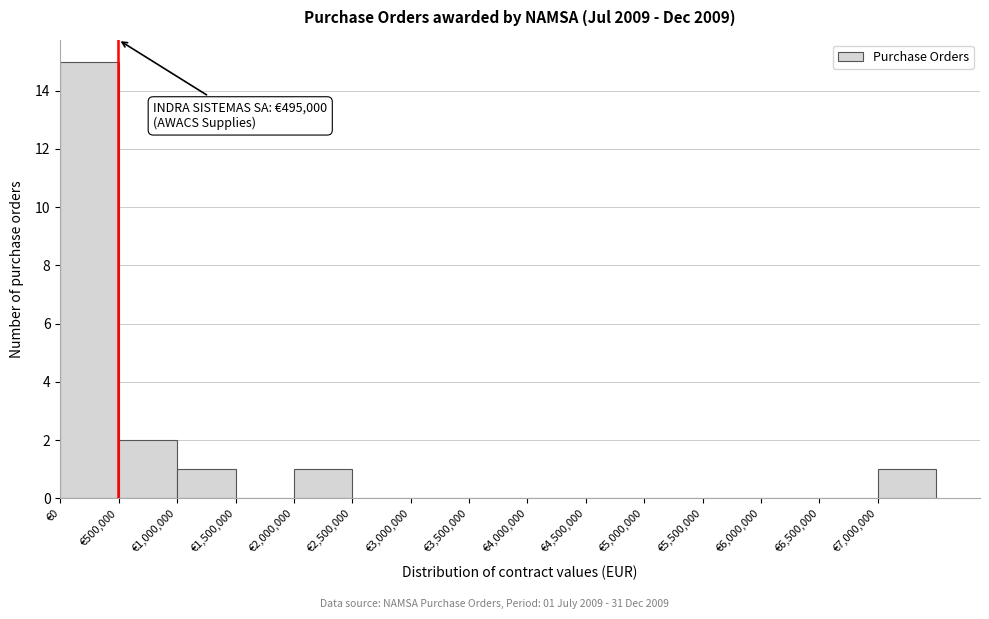

Which range on the x-axis has the tallest bar?

0 to 500000